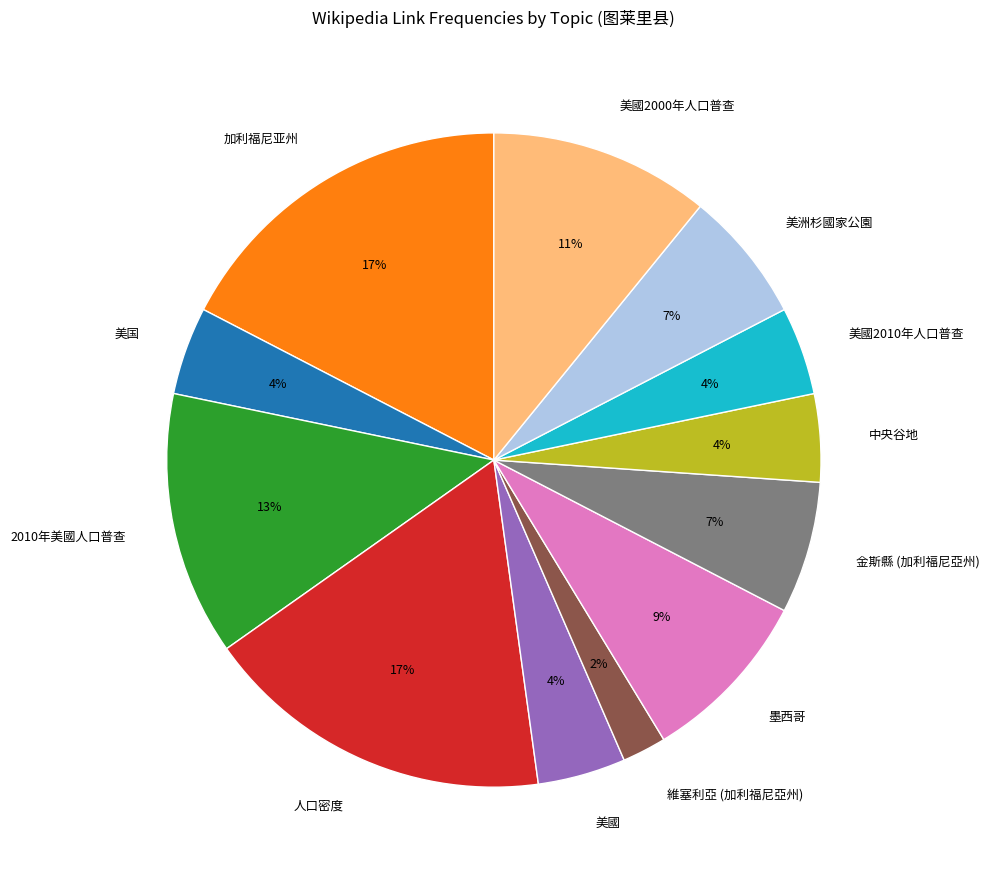

To the nearest percent, what is the average slice percentage?

8%